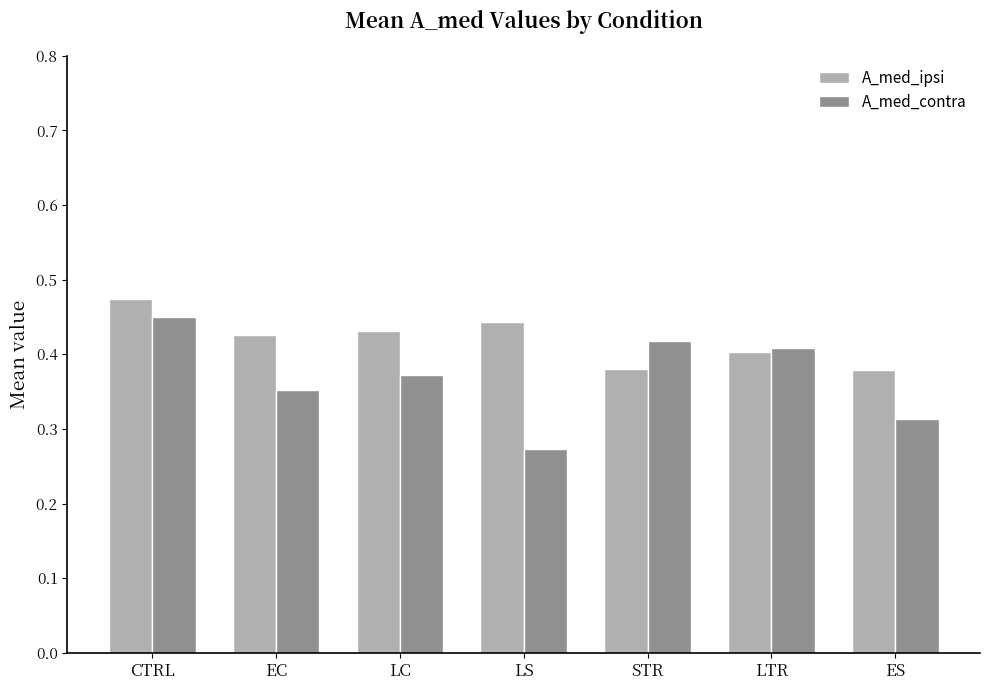

What is the sum of all A_med_contra values?

2.6